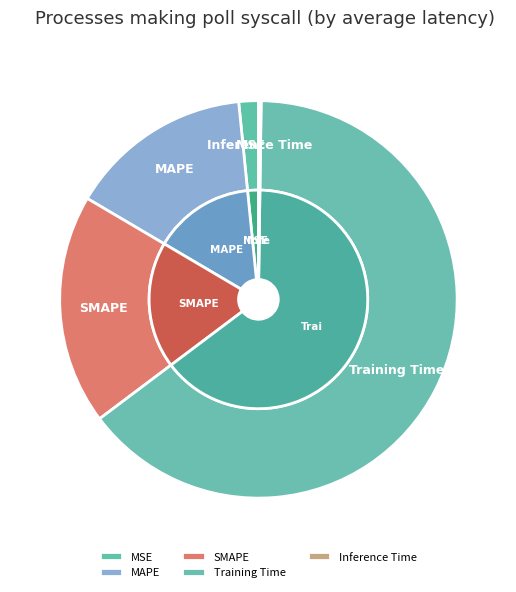

To the nearest percent, what percentage of the pie is MAPE?

15%